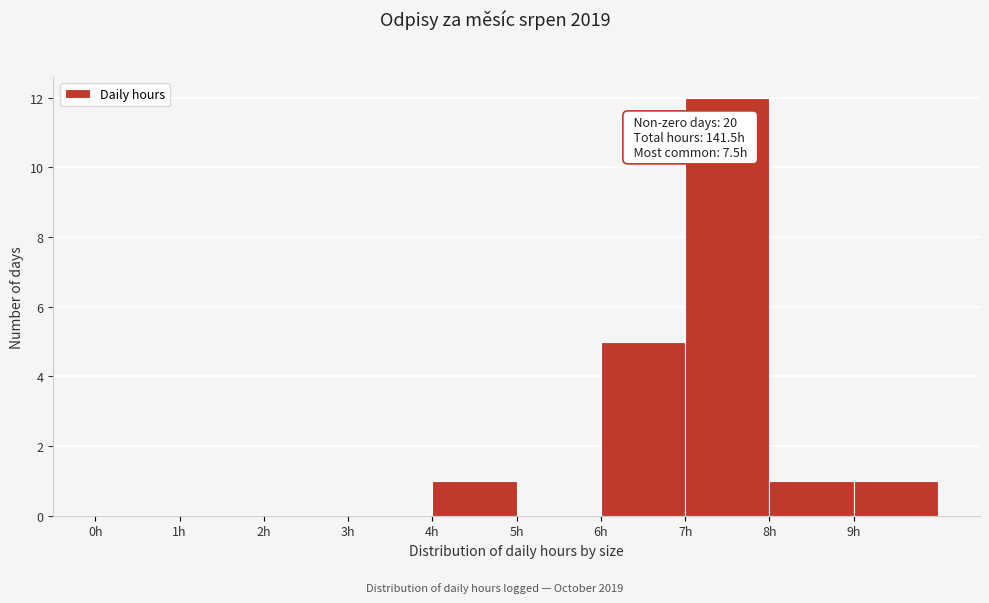

Which range on the x-axis has the tallest bar?

7 to 8